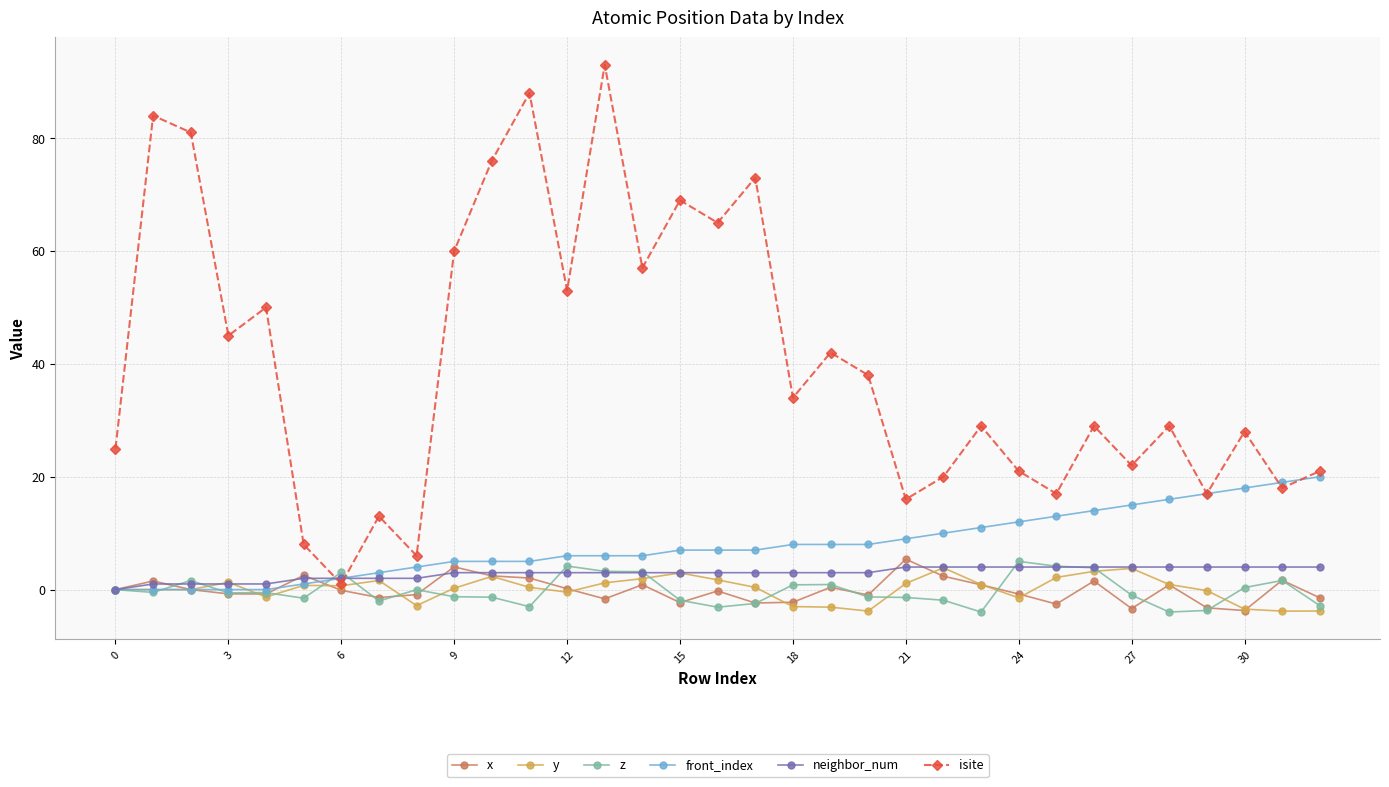

What is the average value of the front_index series?

7.9